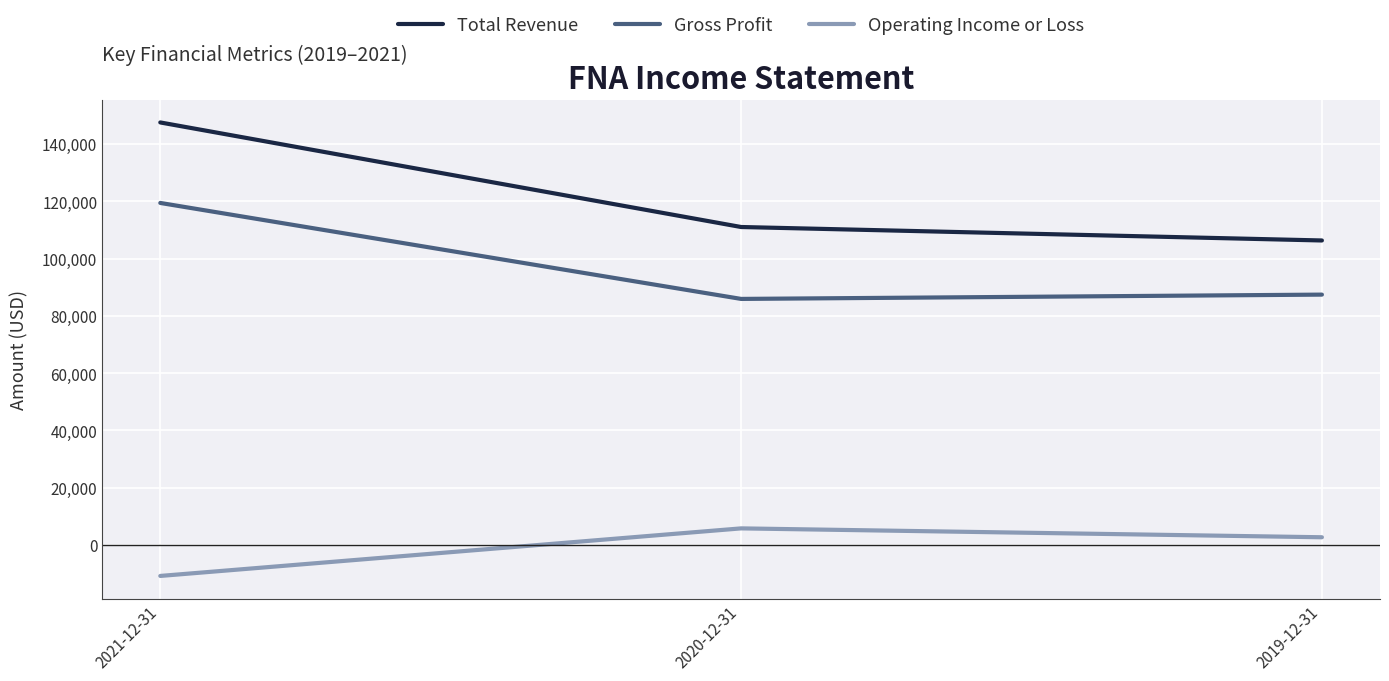

Rank the categories by Operating Income or Loss value from lowest to highest.

2021-12-31, 2019-12-31, 2020-12-31